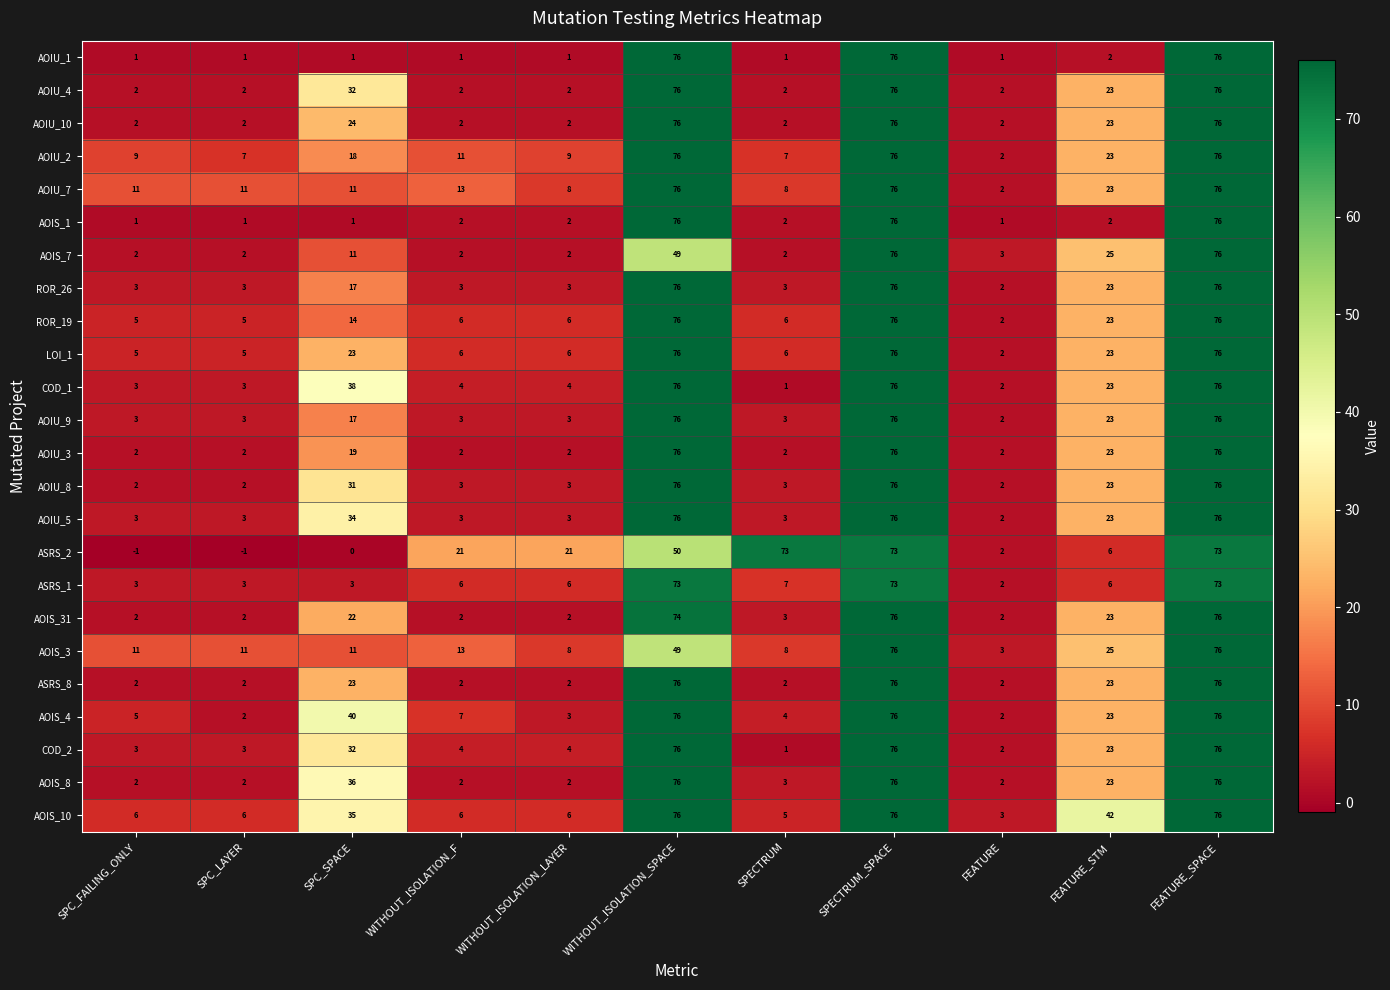

What is the difference between the AOIS_4 values at FEATURE and WITHOUT_ISOLATION_F?

5